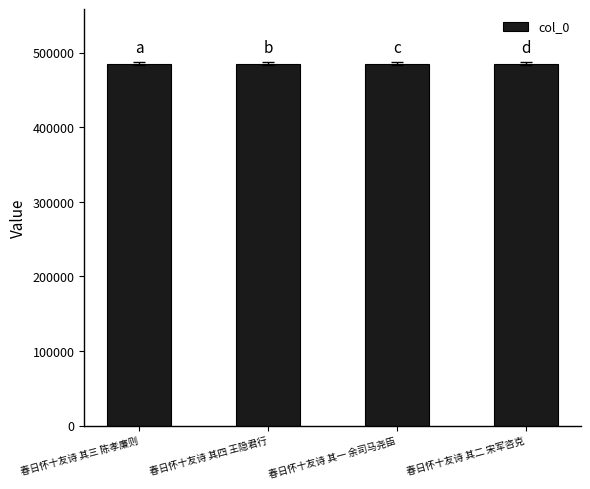

Count the number of categories in the chart.

4